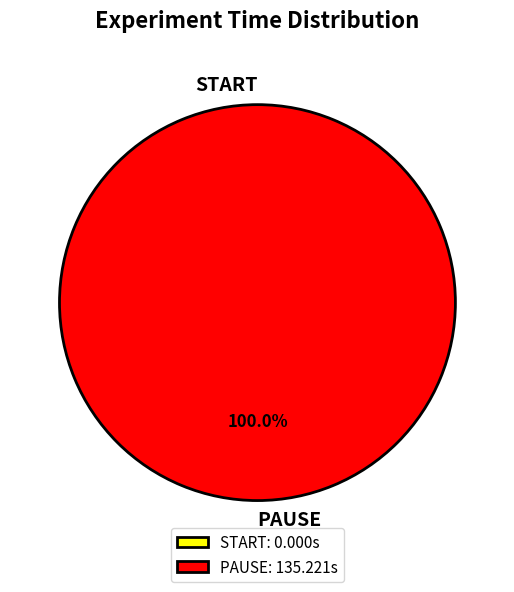

What is the majority slice?

PAUSE